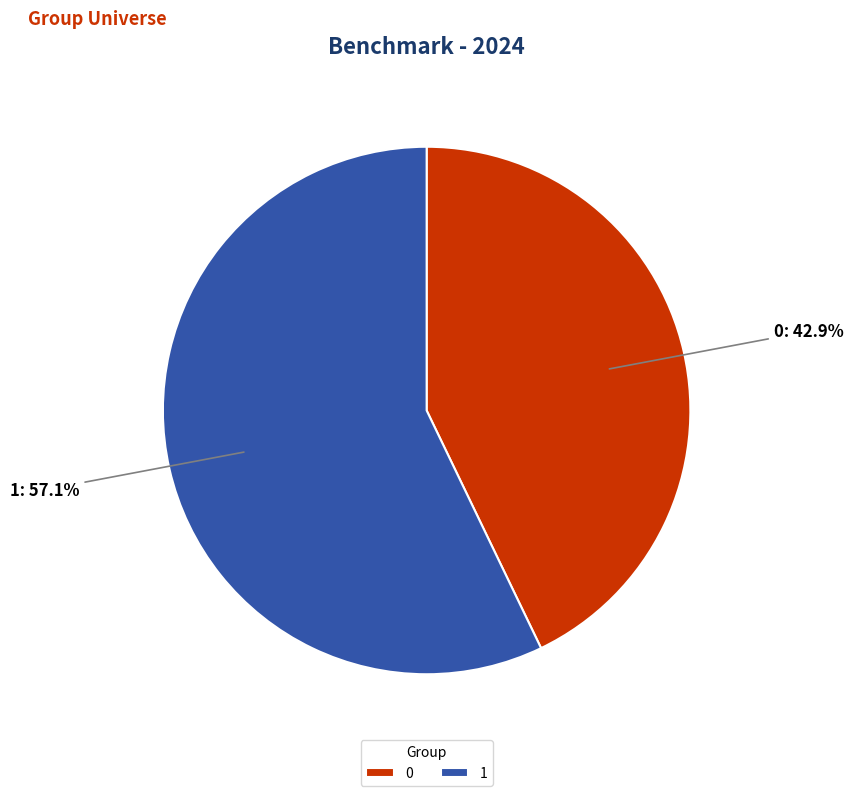

Rank the categories by value from lowest to highest.

0, 1